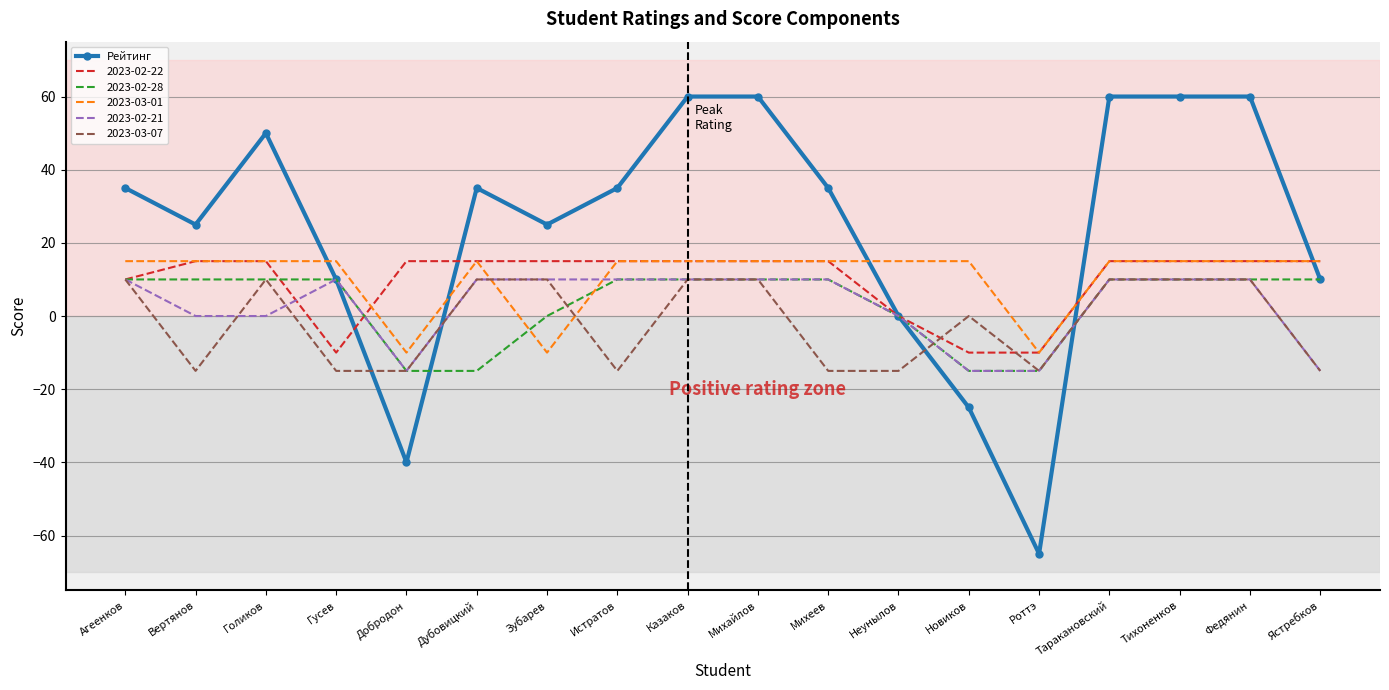

What position from the right is Гусев?

15